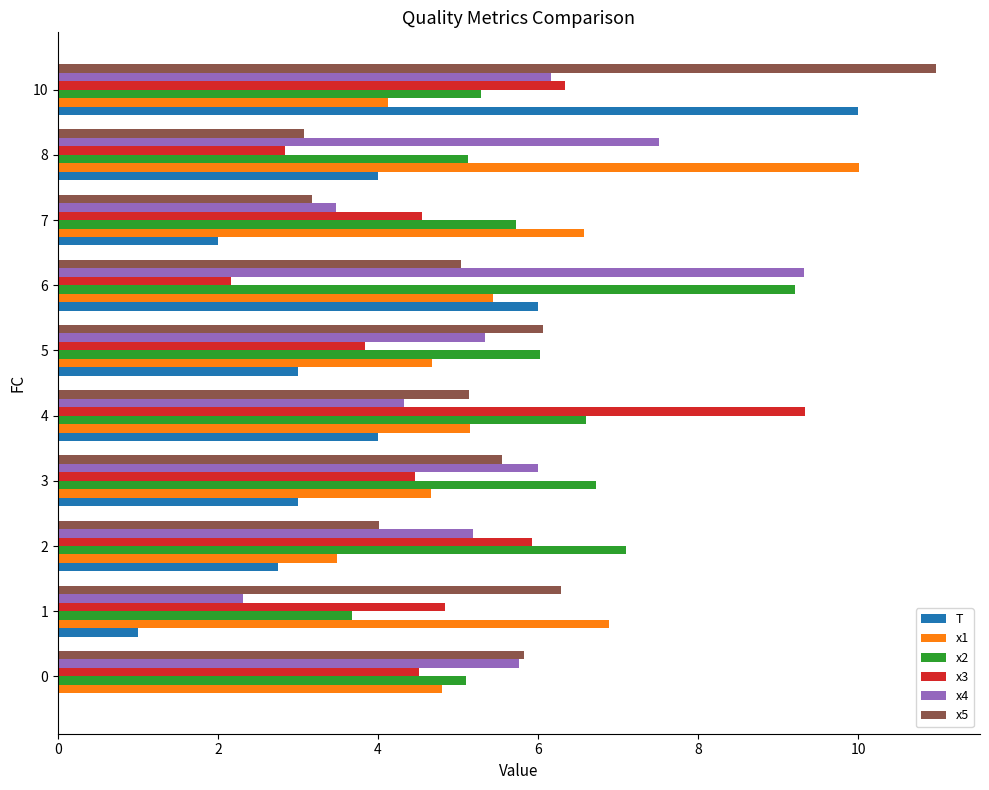

True or false: x3 has a value of 16.1 at 4.

False